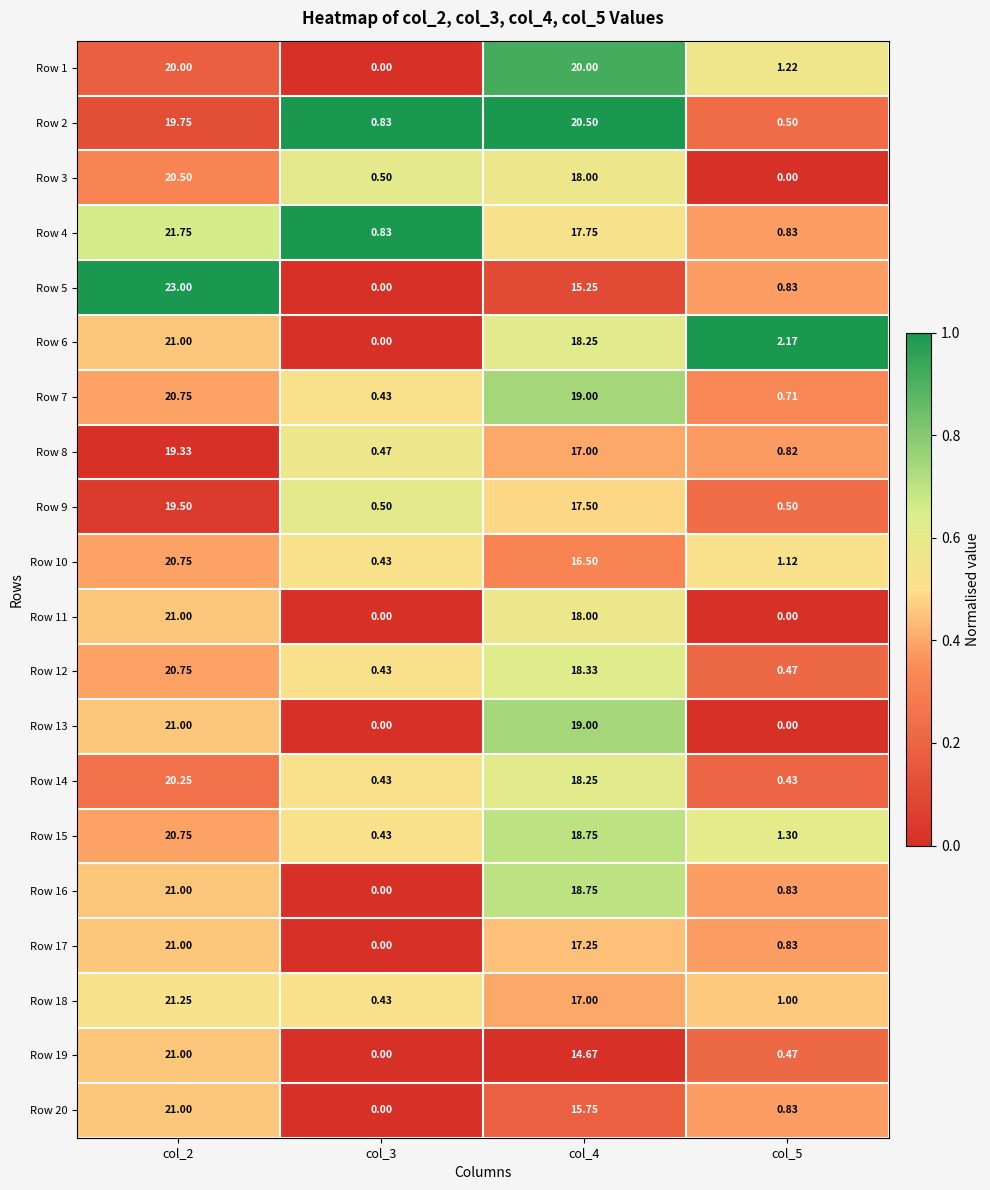

Which category has the highest value across all series?

col_2